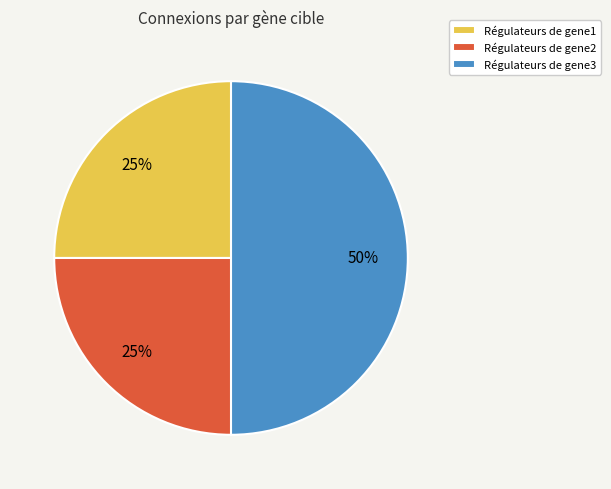

Which category has the biggest portion of the pie?

Régulateurs de gene3